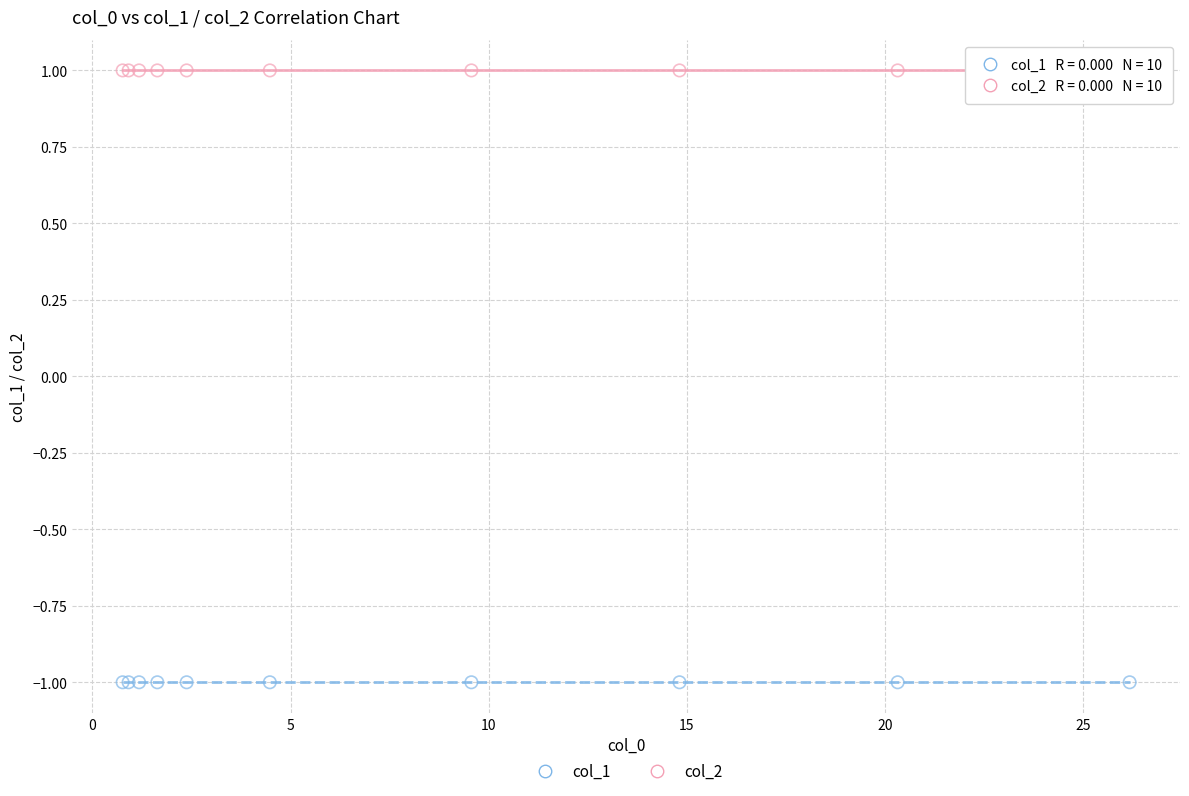

Which series reaches the minimum Y coordinate?

col_1